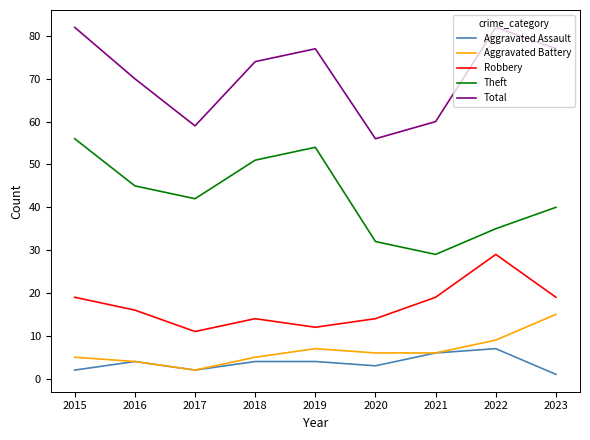

Reading right to left, transcribe all the data shown in this chart.

Aggravated Assault: 2023=1	2022=7	2021=6	2020=3	2019=4	2018=4	2017=2	2016=4	2015=2
Aggravated Battery: 2023=15	2022=9	2021=6	2020=6	2019=7	2018=5	2017=2	2016=4	2015=5
Robbery: 2023=19	2022=29	2021=19	2020=14	2019=12	2018=14	2017=11	2016=16	2015=19
Theft: 2023=40	2022=35	2021=29	2020=32	2019=54	2018=51	2017=42	2016=45	2015=56
Total: 2023=77	2022=82	2021=60	2020=56	2019=77	2018=74	2017=59	2016=70	2015=82